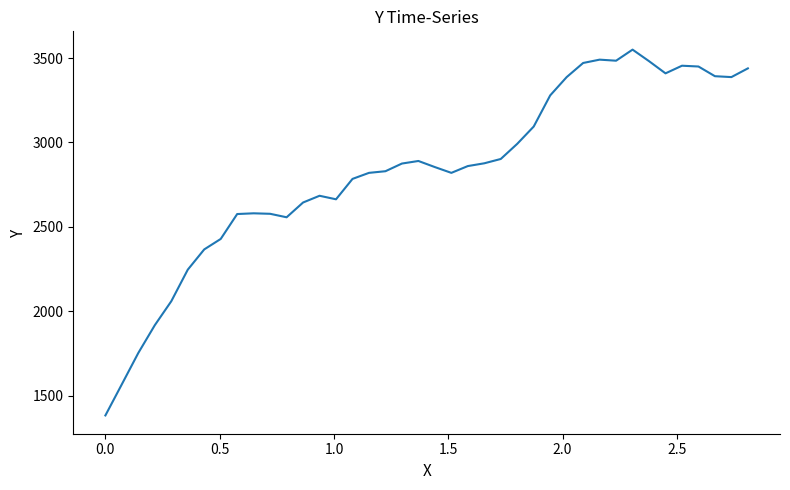

What is the difference between the maximum and minimum values?

2168.0